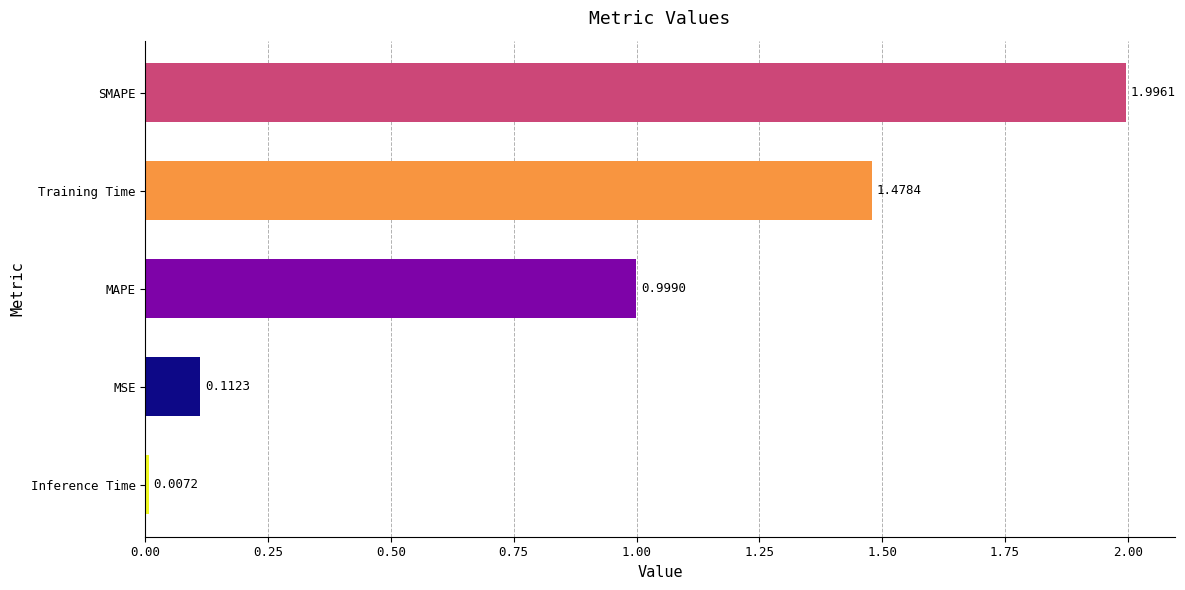

Which has a higher value, MAPE or Inference Time?

MAPE